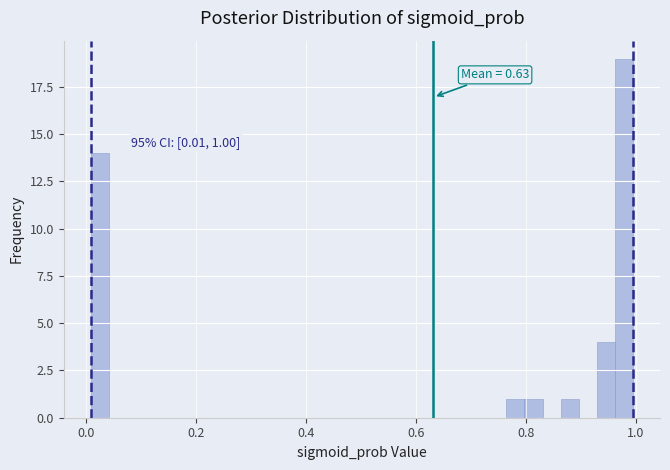

Around what value on the x-axis is the tallest bar? Give the approximate position of its centre, as read against the axis.

0.98